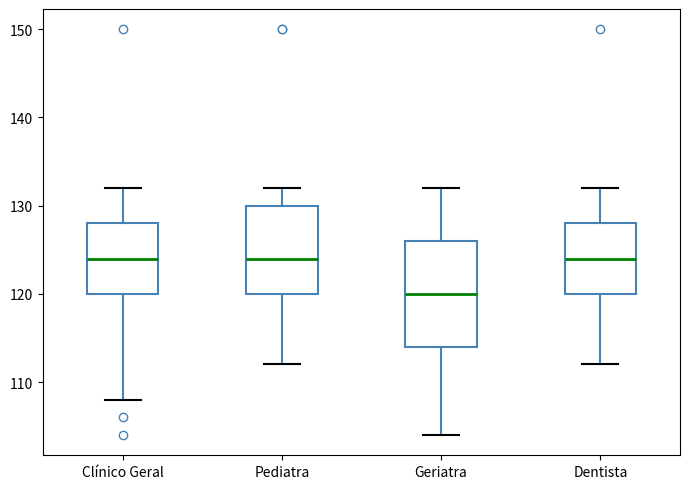

Which box is the tallest, from its lower edge to its upper edge?

Geriatra